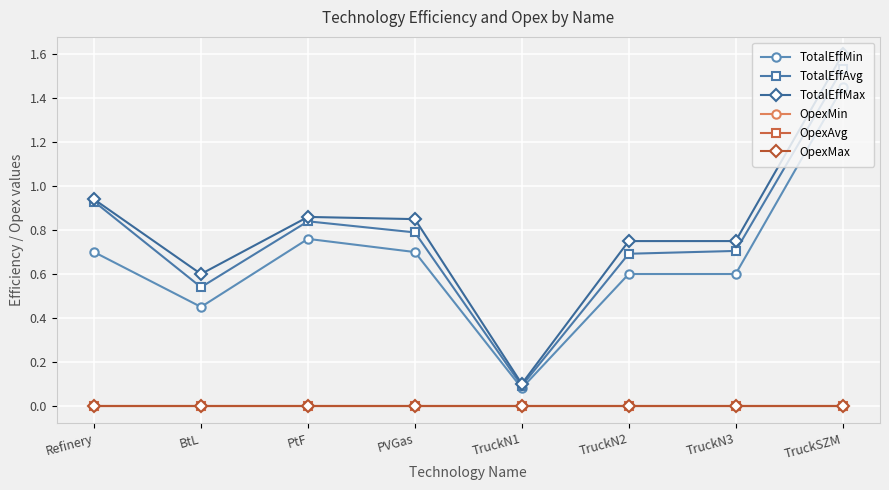

At which label does TotalEffAvg reach its minimum?

TruckN1